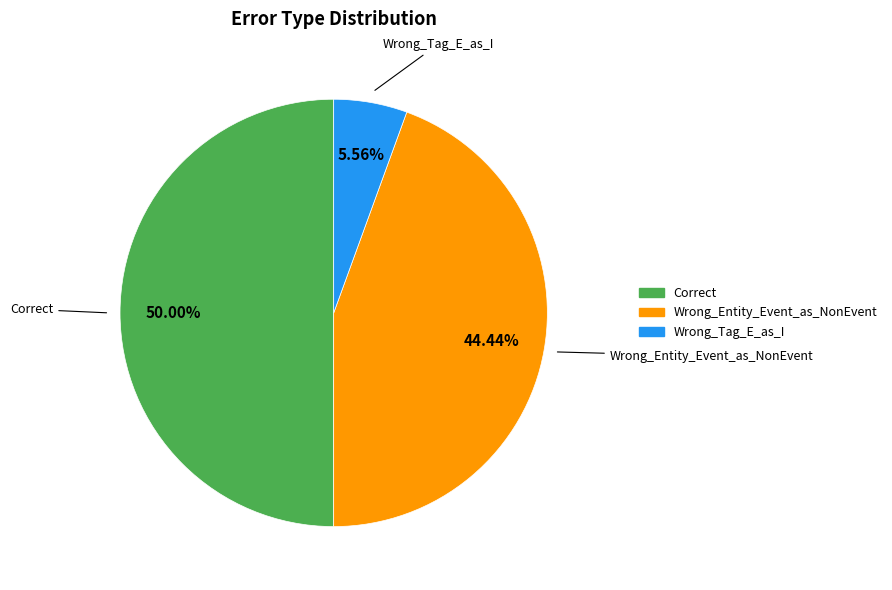

Is it true that Correct is 65% of the pie?

False